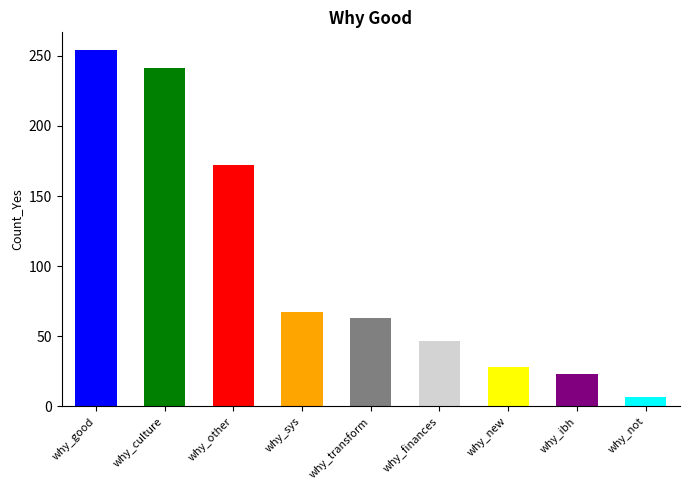

The value at why_finances_working is 76. True or false?

False